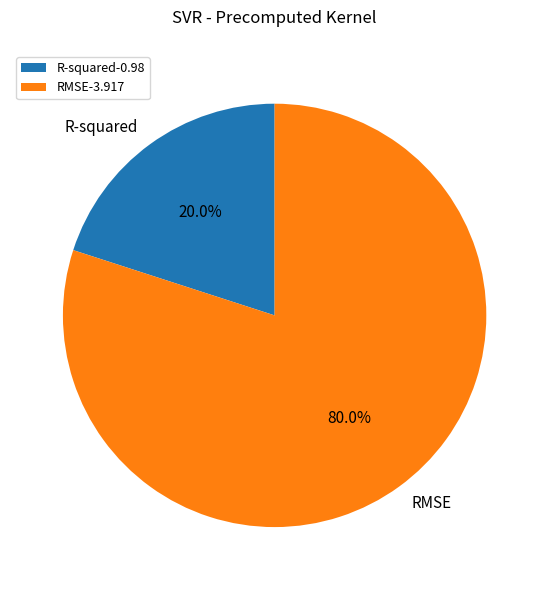

What is the total percentage of R-squared and RMSE?

100.0%